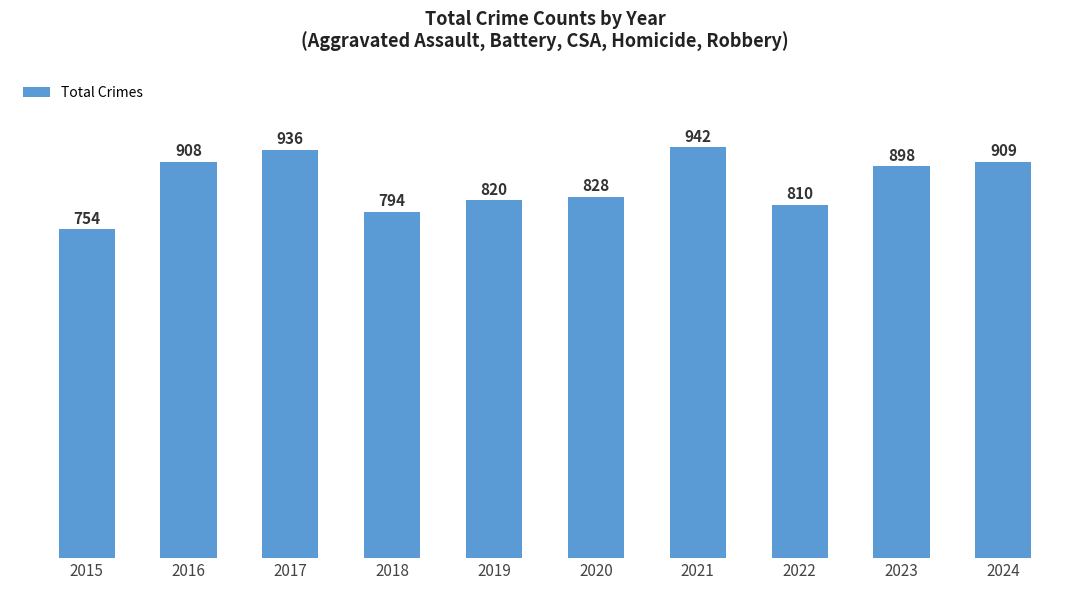

Reading left to right, what are all the values shown in this chart?

2015=754	2016=908	2017=936	2018=794	2019=820	2020=828	2021=942	2022=810	2023=898	2024=909